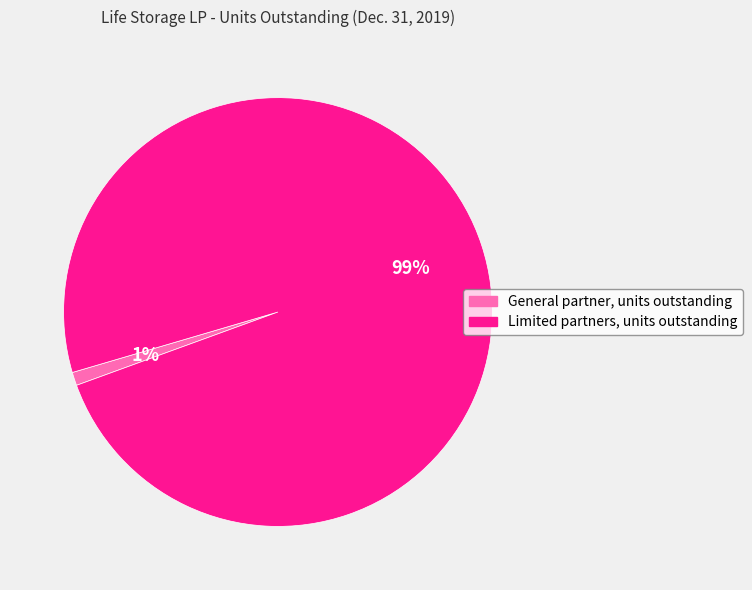

To the nearest percent, what is the combined percentage of General partner, units outstanding and Limited partners, units outstanding?

100%